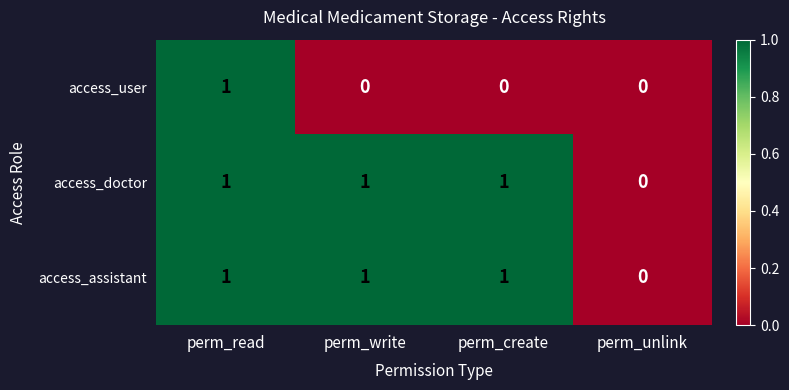

The value of access_doctor at perm_unlink is -1. True or false?

False